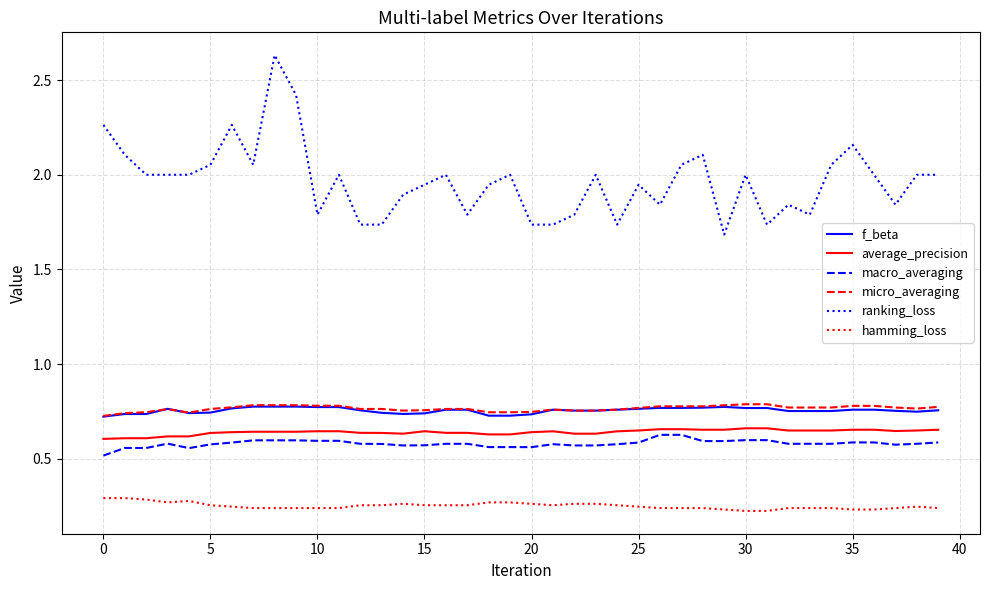

What is the difference between the maximum and minimum values in the ranking_loss series?

0.9